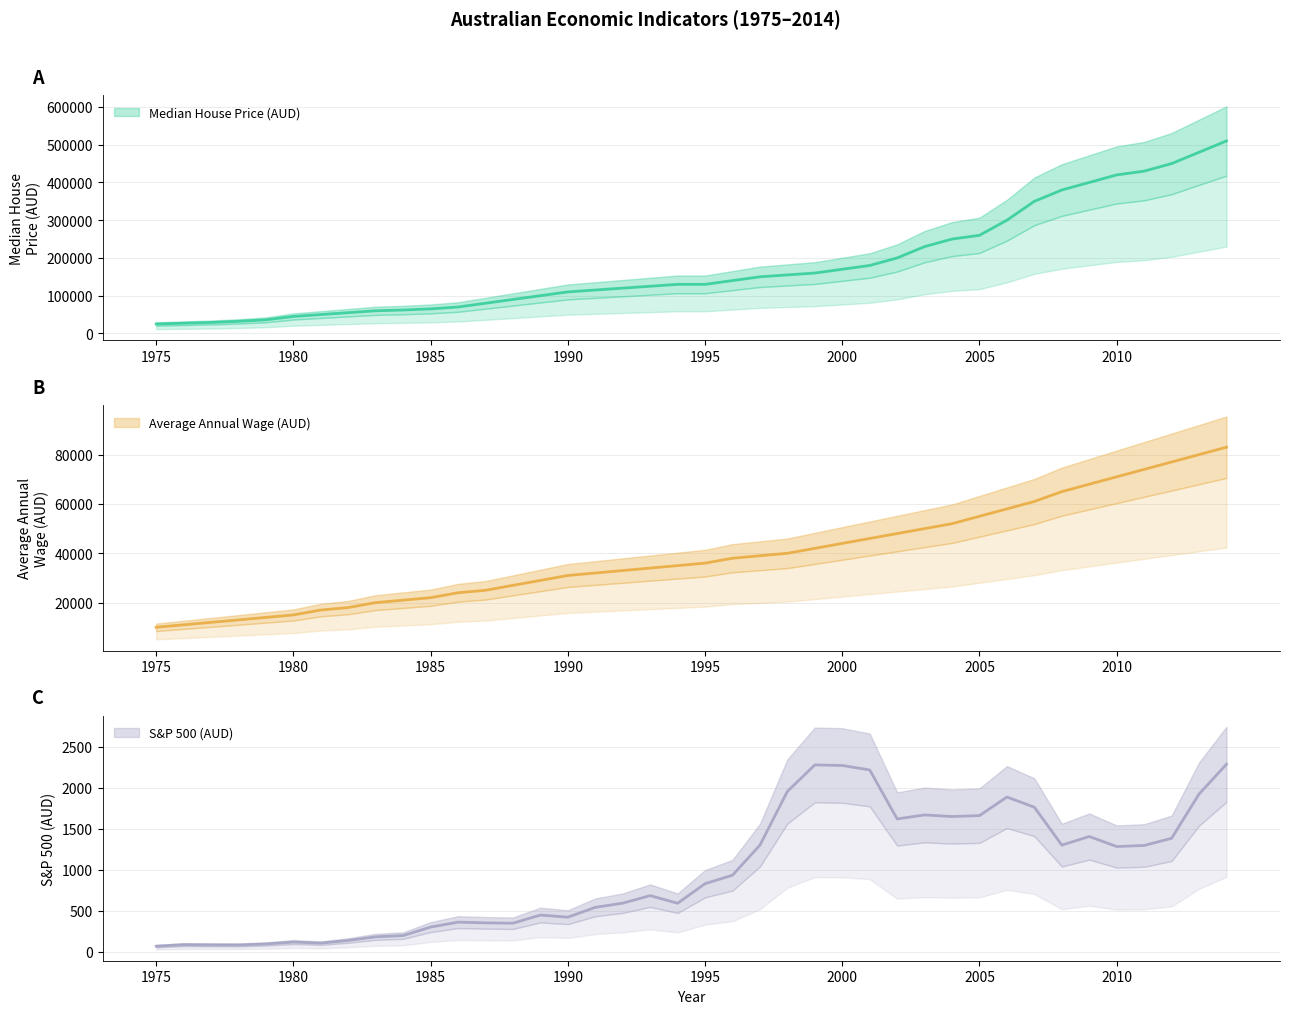

The value of Median House Price (AUD) at 1998 is 76252.4. True or false?

False